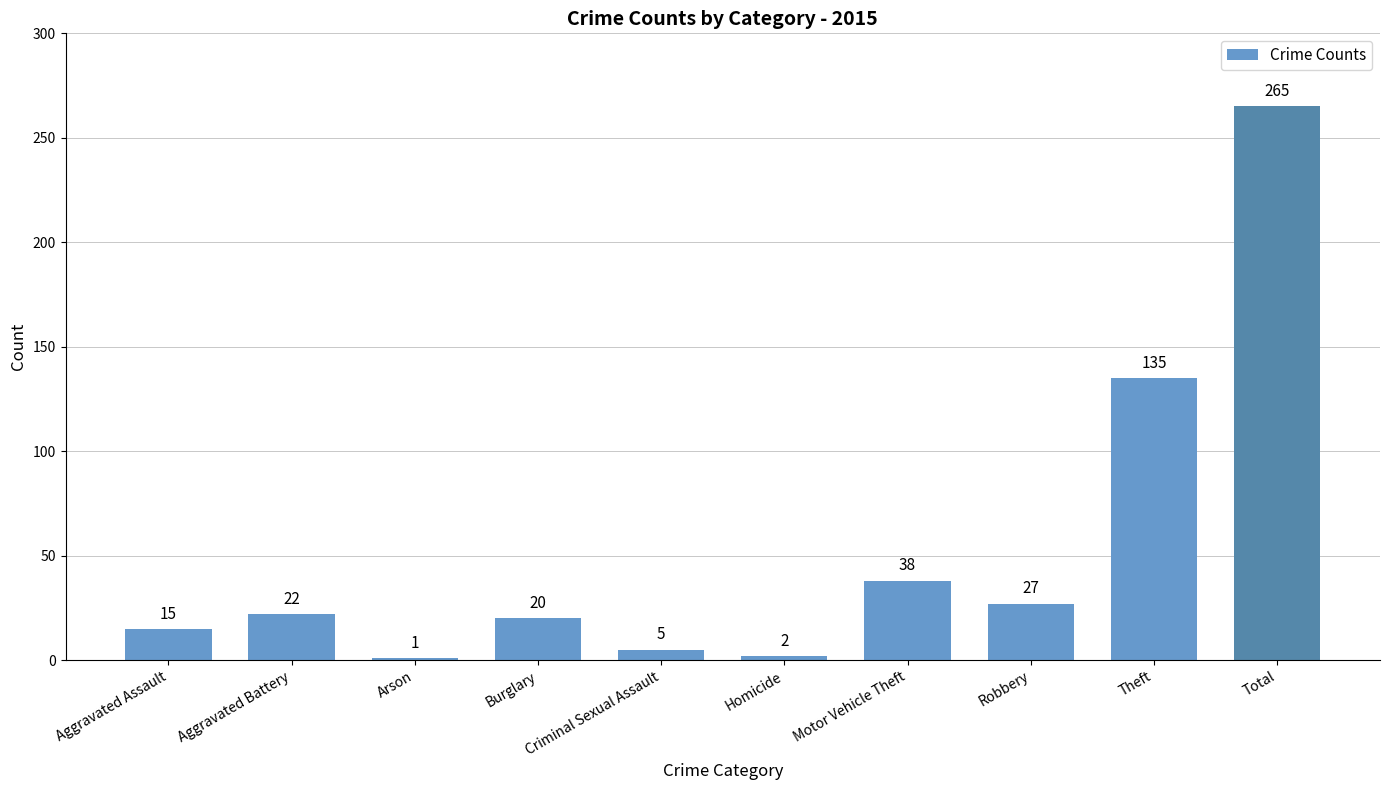

Reading left to right, what are all the values shown in this chart?

15	22	1	20	5	2	38	27	135	265